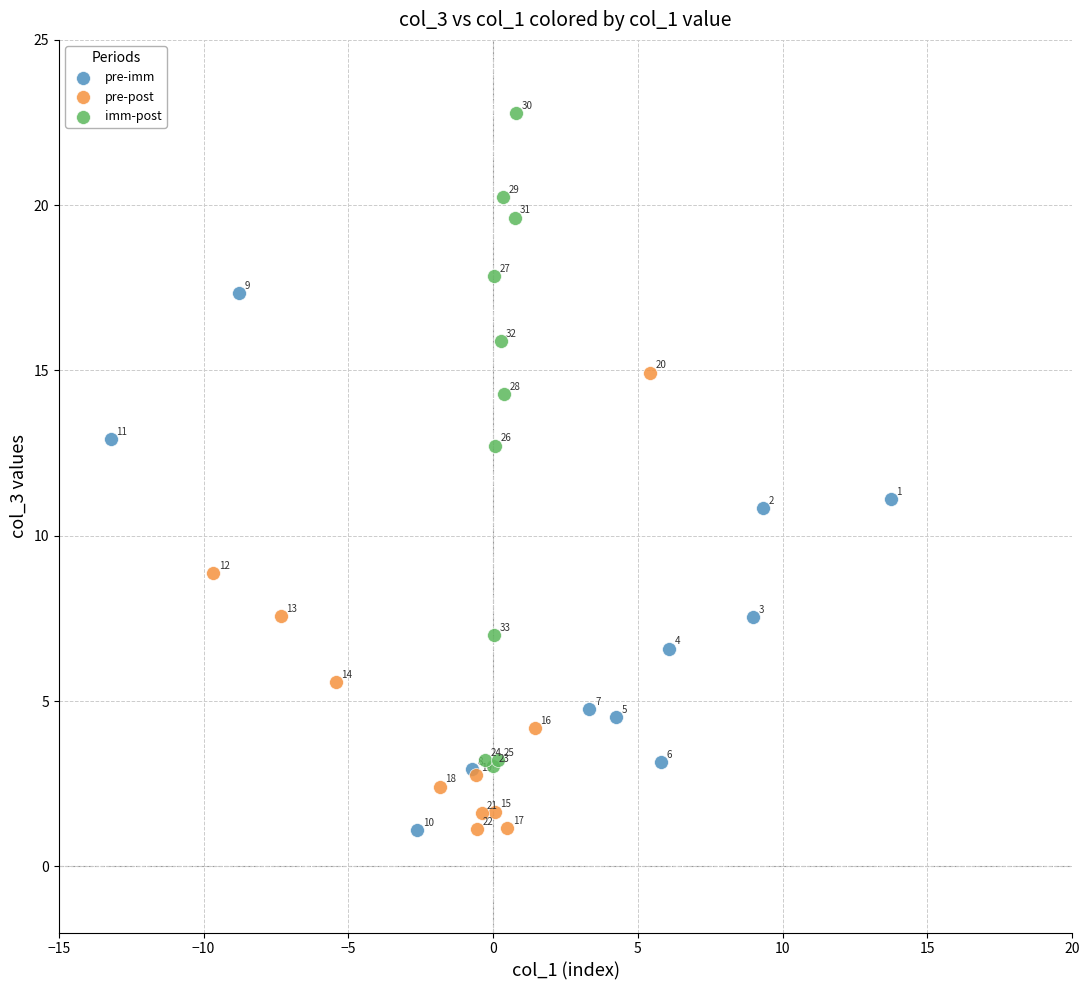

Which series contains the lowest Y value?

pre-imm